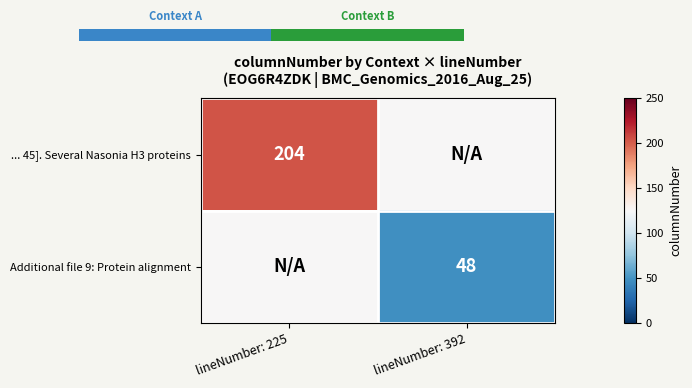

The ... 45]. Several Nasonia H3 proteins series shows 319 at lineNumber: 225. True or false?

False